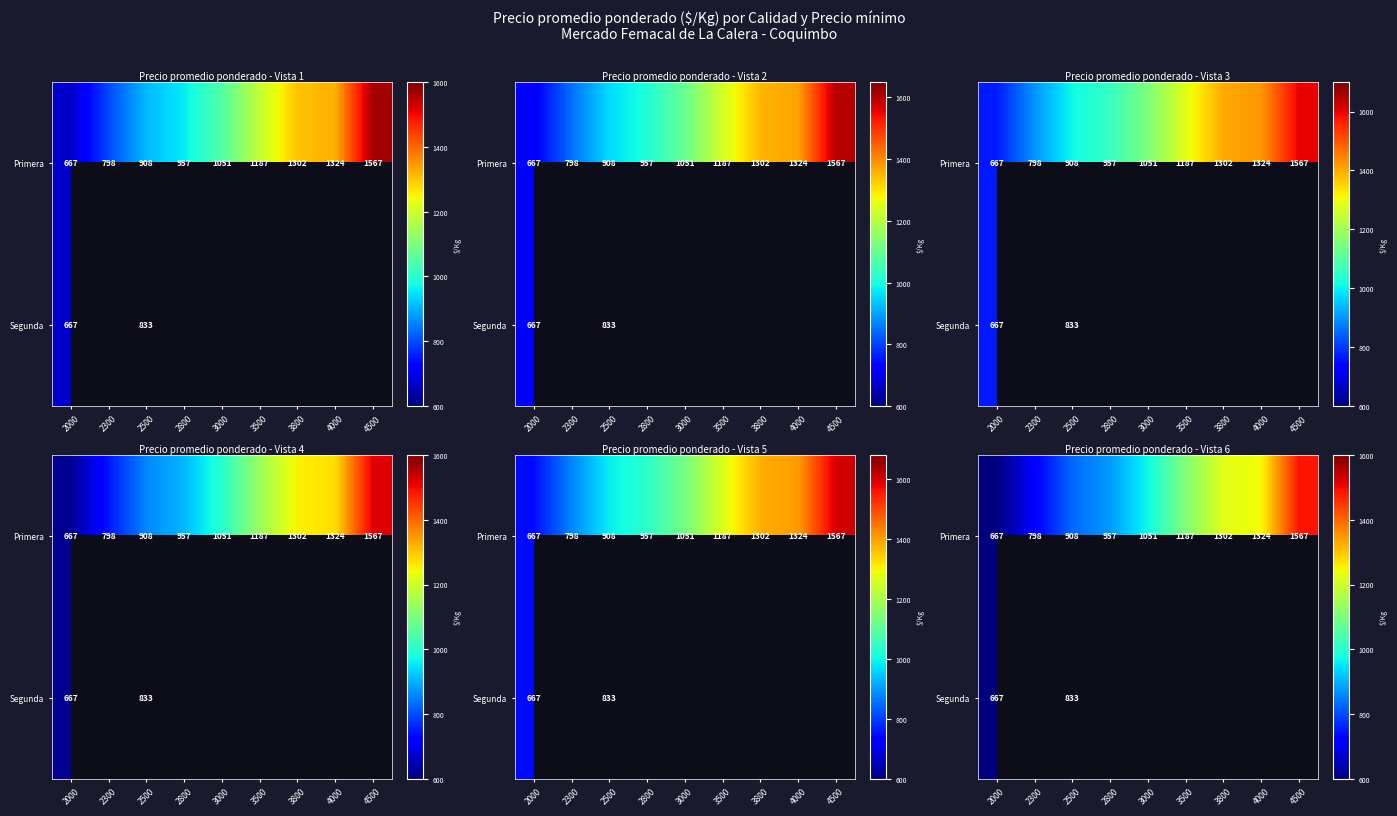

What is the difference between the Primera values at 3500 and 3800?

115.0